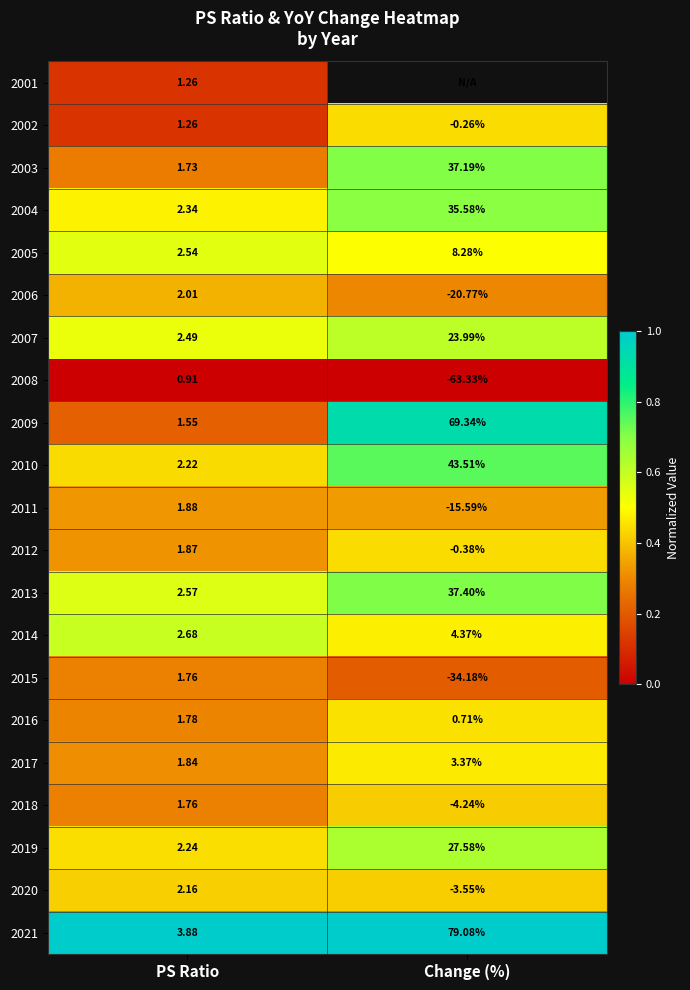

List the labels in order of 2008 value, largest first.

PS Ratio, Change (%)